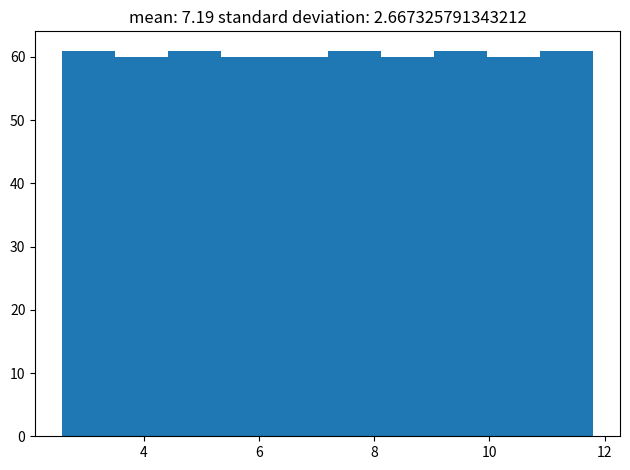

Reading left to right, list every bar in this chart as the range it spans on the x-axis followed by its height. Neither the bar edges nor the heights are printed on the chart, so give them approximately, as read against the axes.

2.6 to 3.6: 61
3.6 to 4.4: 60
4.4 to 5.4: 61
5.4 to 6.2: 60
6.2 to 7.2: 60
7.2 to 8.2: 61
8.2 to 9.0: 60
9.0 to 10.0: 61
10.0 to 10.8: 60
10.8 to 11.8: 61